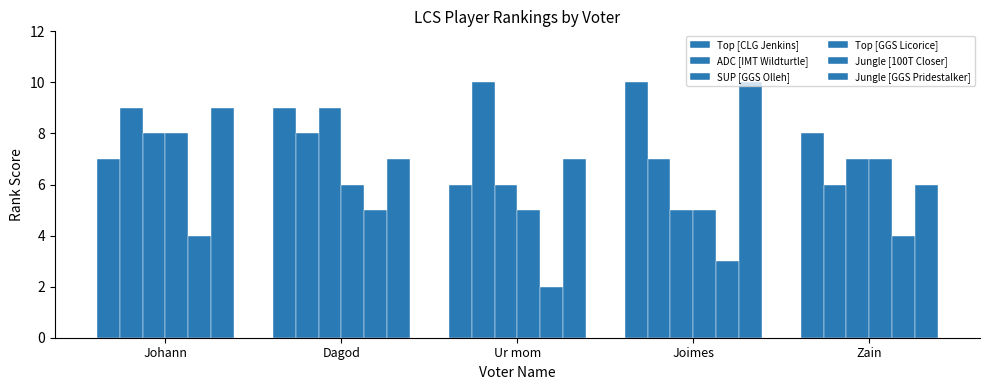

Where is Top [GGS Licorice] nearest to the value 6?

Dagod